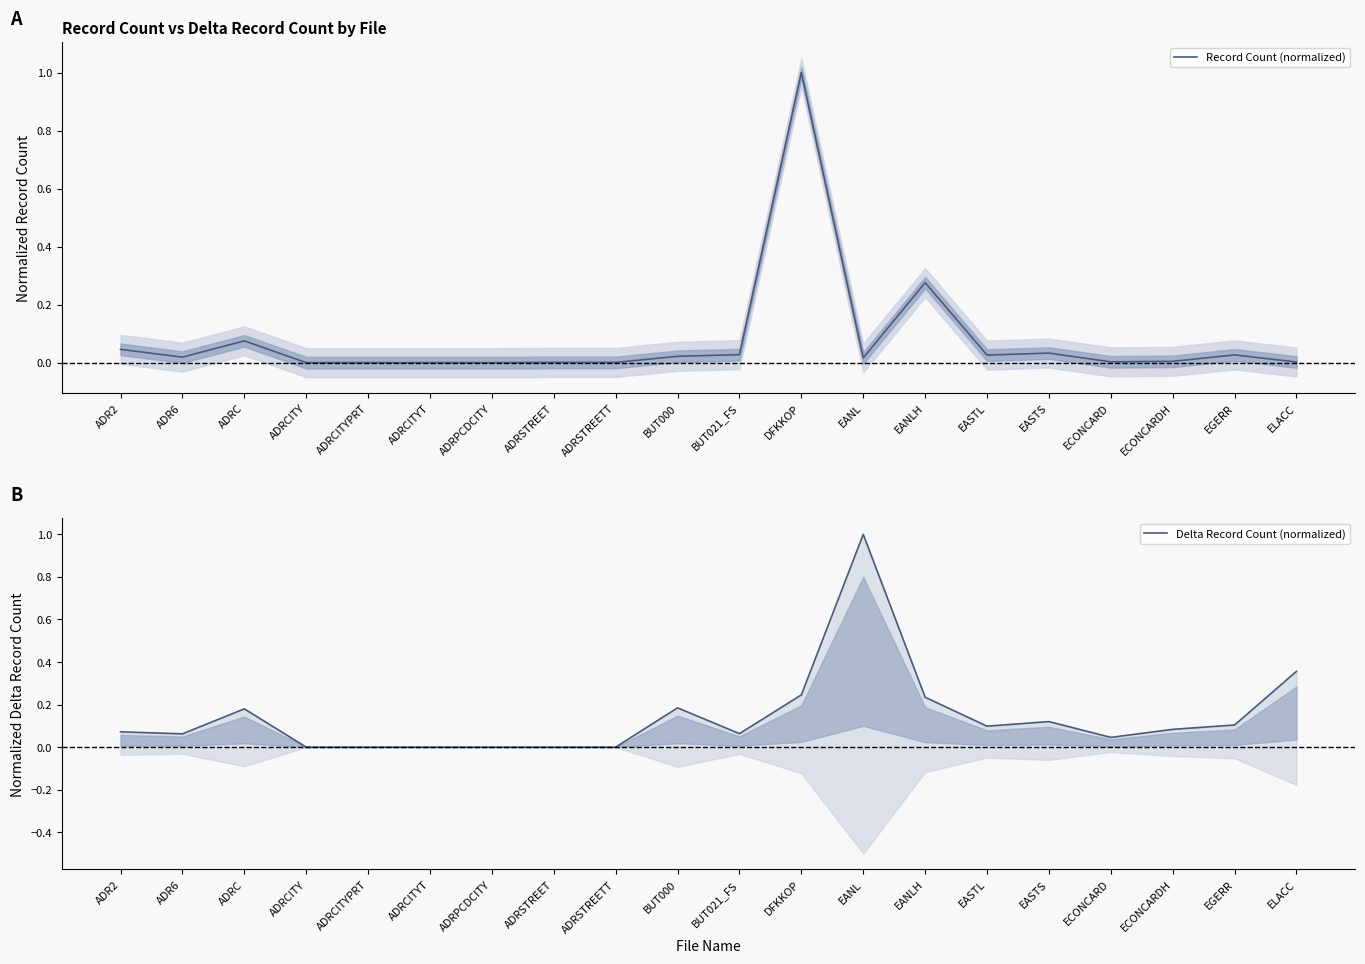

The value of Delta Record Count (normalized) at EANLH is 0.2. True or false?

True